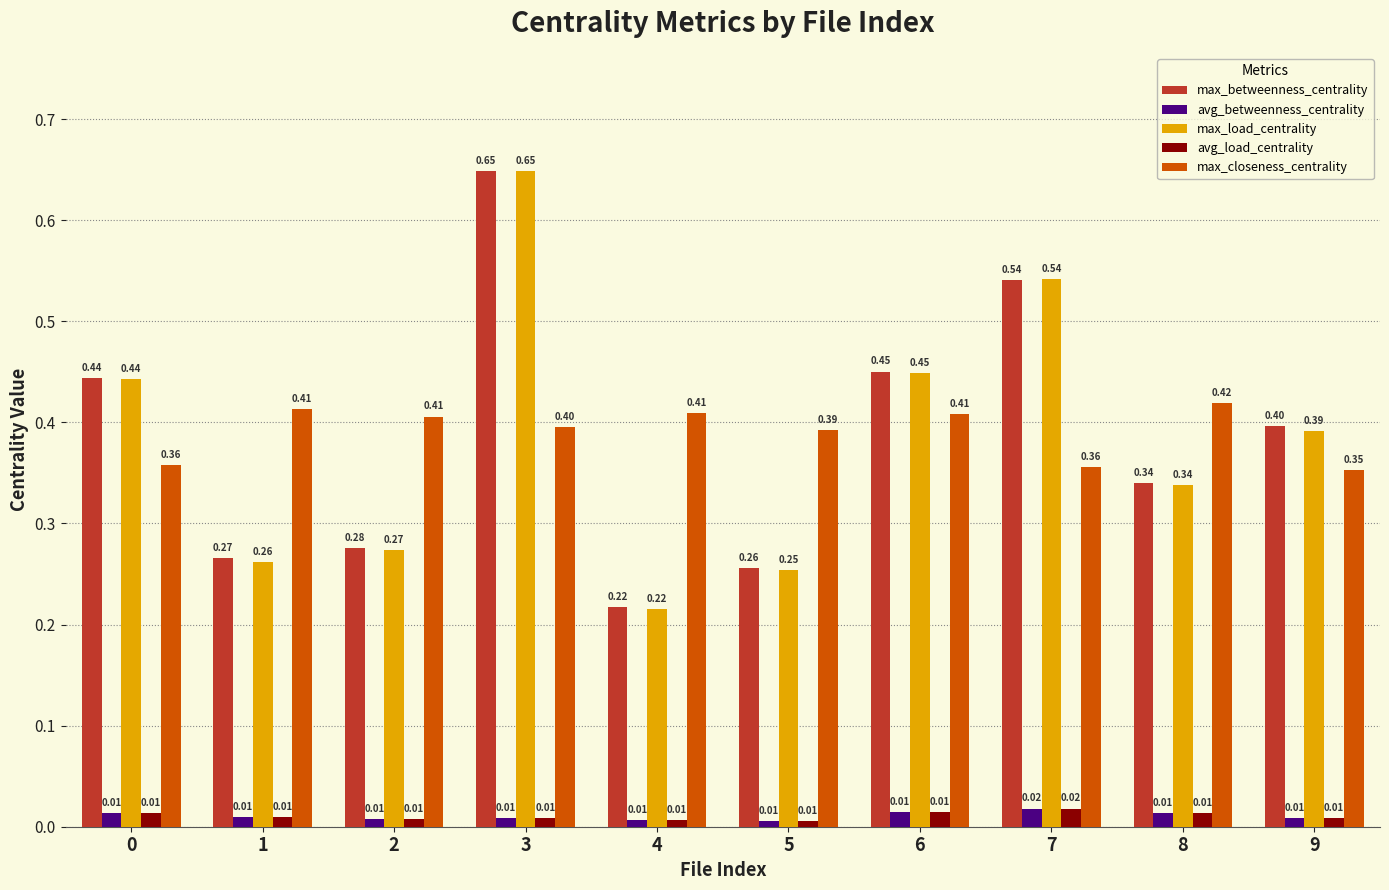

Which series changed the most between 1 and 3?

max_load_centrality